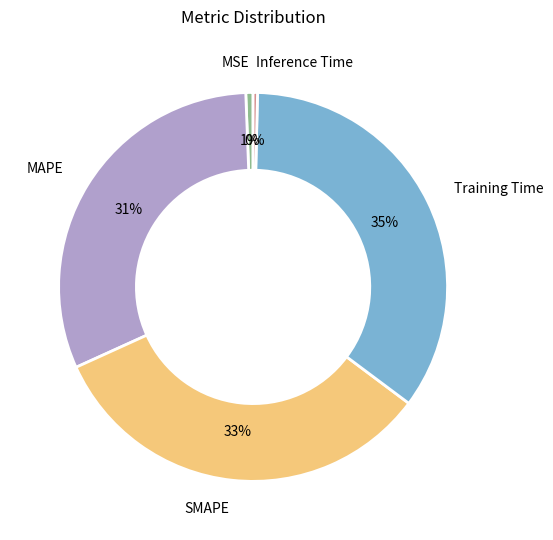

How many segments does this pie chart have?

5